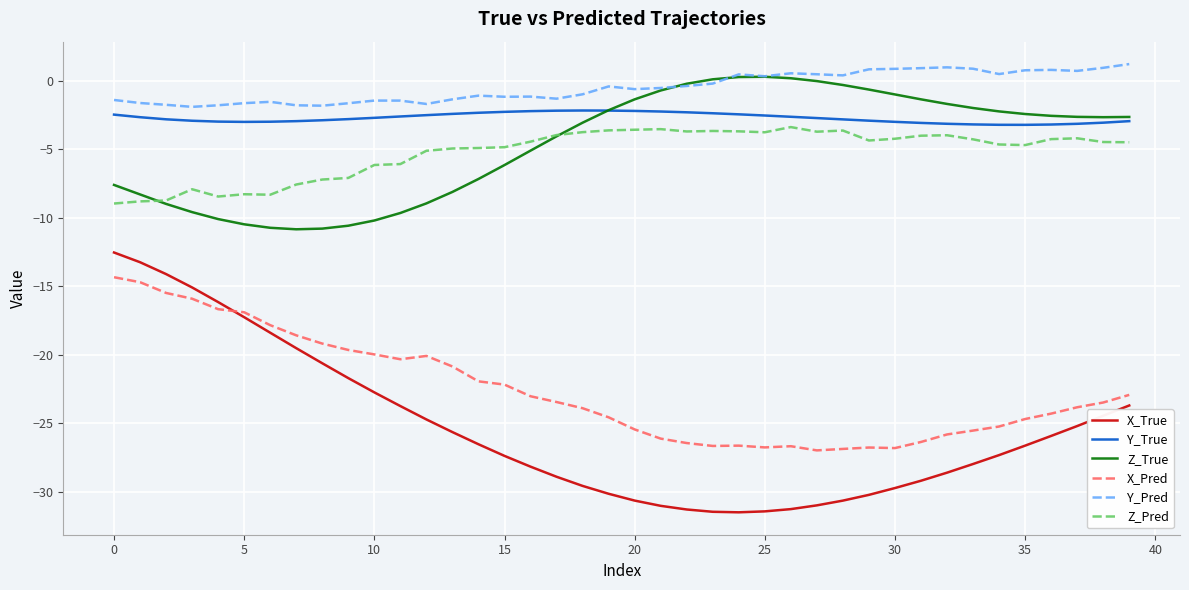

What is the difference between the maximum and minimum values in the Y_Pred series?

3.1